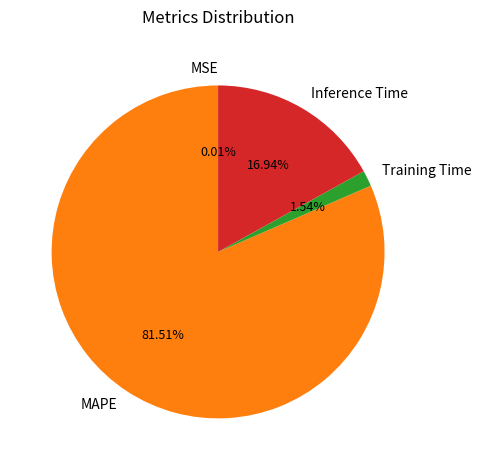

Which has a higher value, Inference Time or MAPE?

MAPE